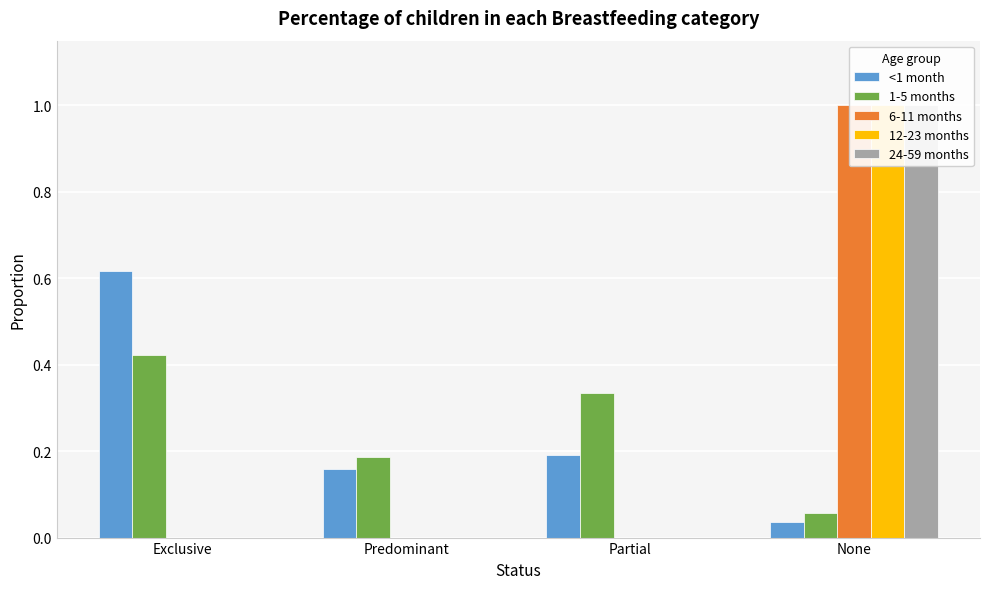

At Partial, list the series in order from smallest to largest.

6-11 months, 12-23 months, 24-59 months, <1 month, 1-5 months